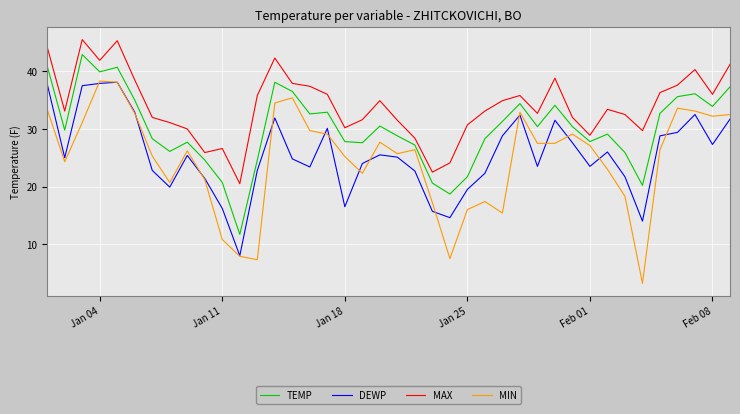

What is the smallest value displayed?

3.2